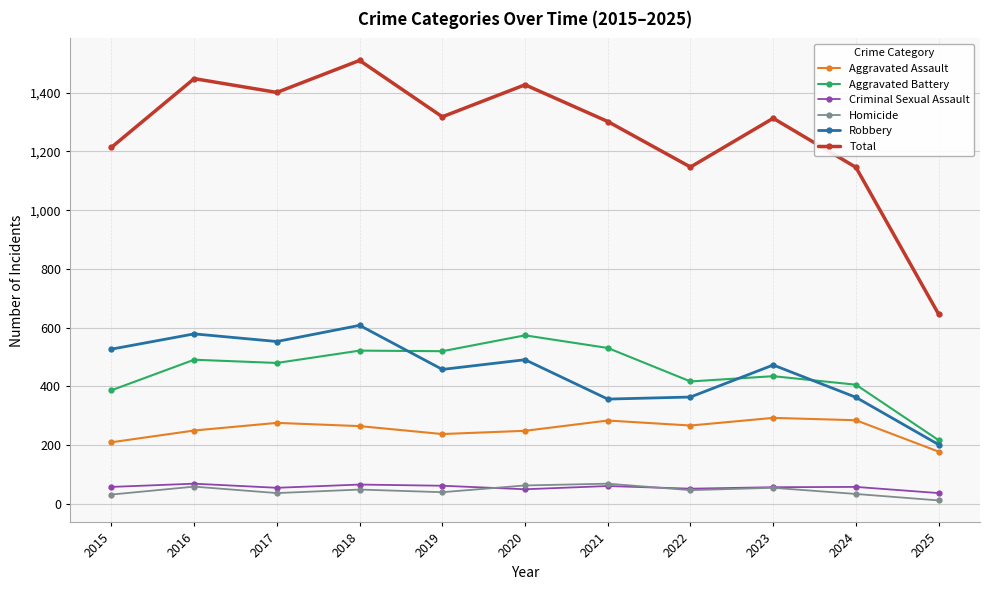

What is the minimum value shown in the chart?

12